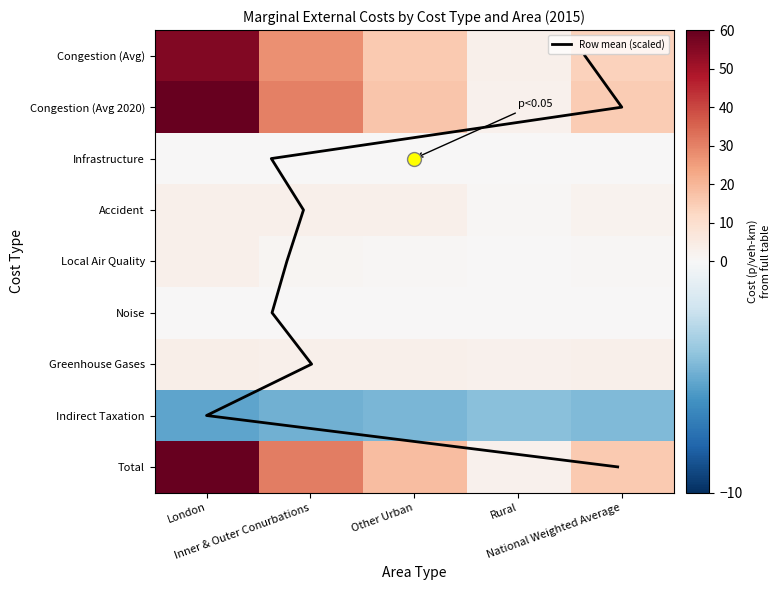

How many positive values does the Inner & Outer Conurbations series have?

8